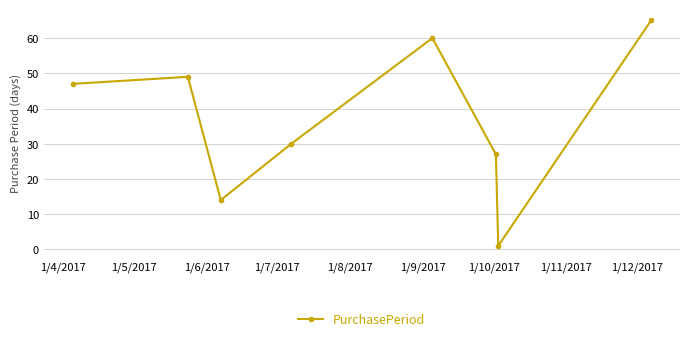

True or false: the data has more than 1 interior local peaks.

True